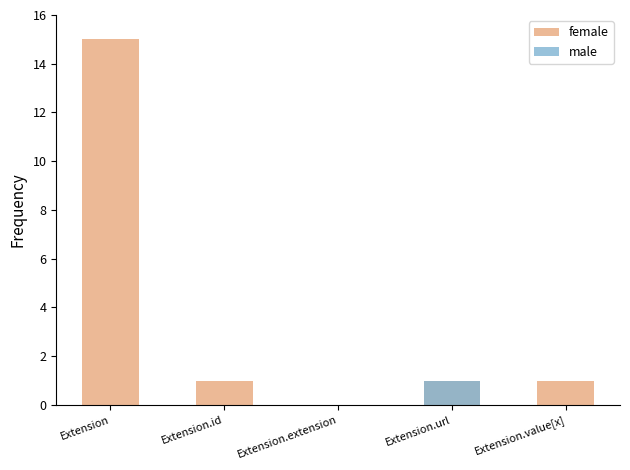

Rank the series at Extension.extension from highest to lowest value.

female, male